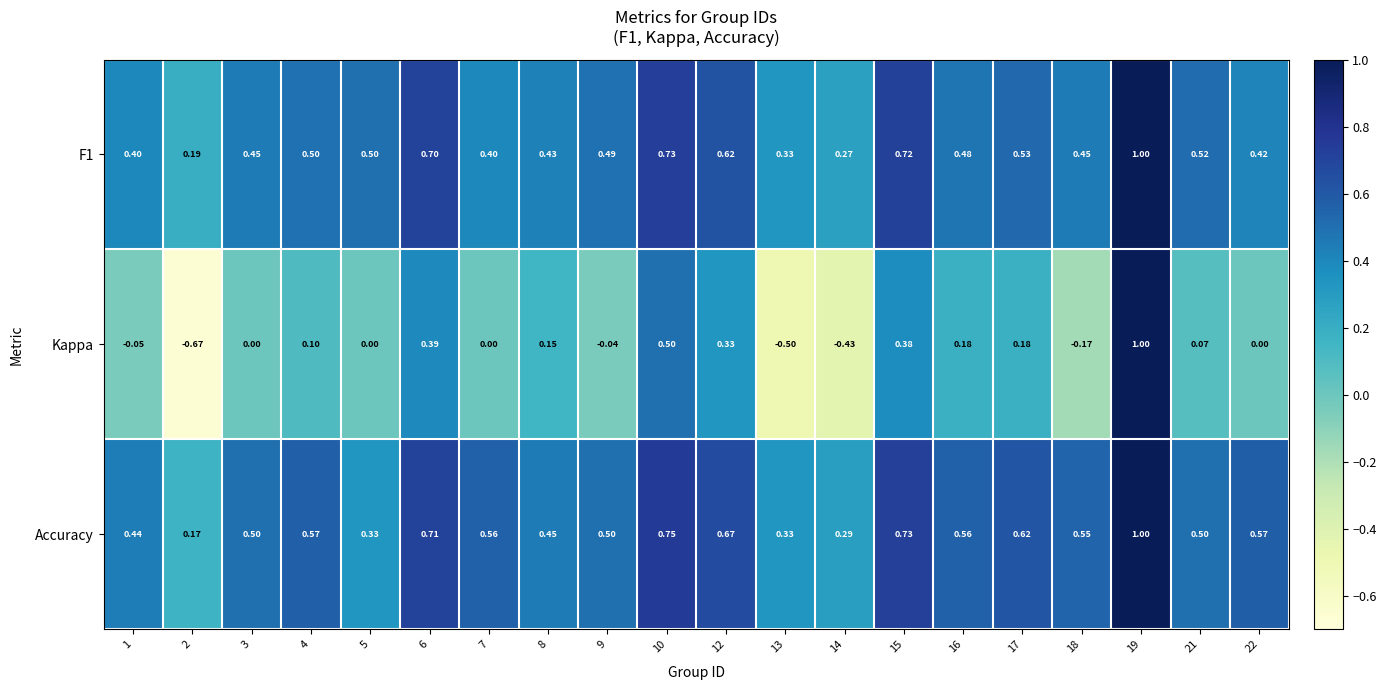

Which series has the largest range (max minus min)?

Kappa